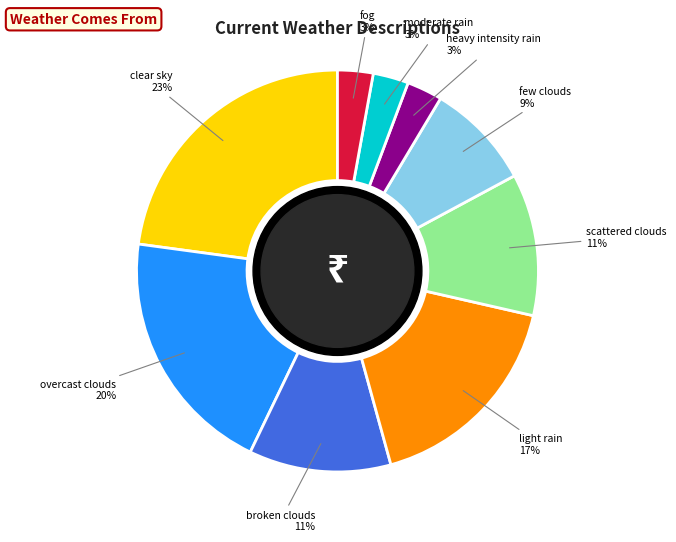

Is there any slice that represents more than half of the pie?

No